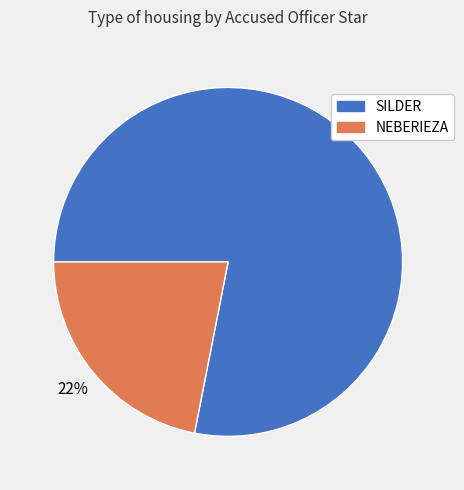

Rank the categories by value from lowest to highest.

NEBERIEZA, SILDER